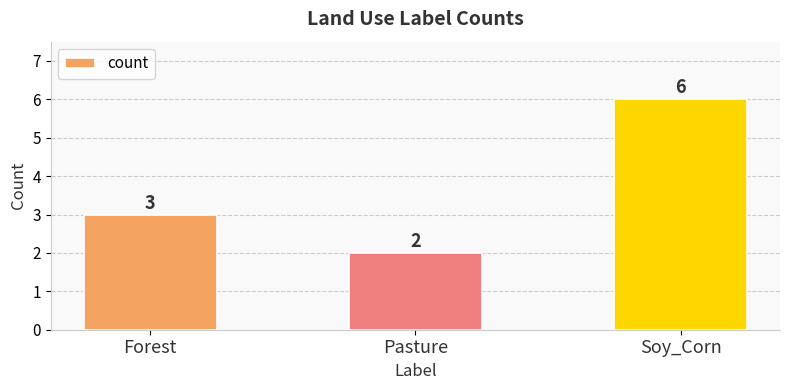

Approximately how many times larger is the value at Soy_Corn compared to Pasture?

3.0